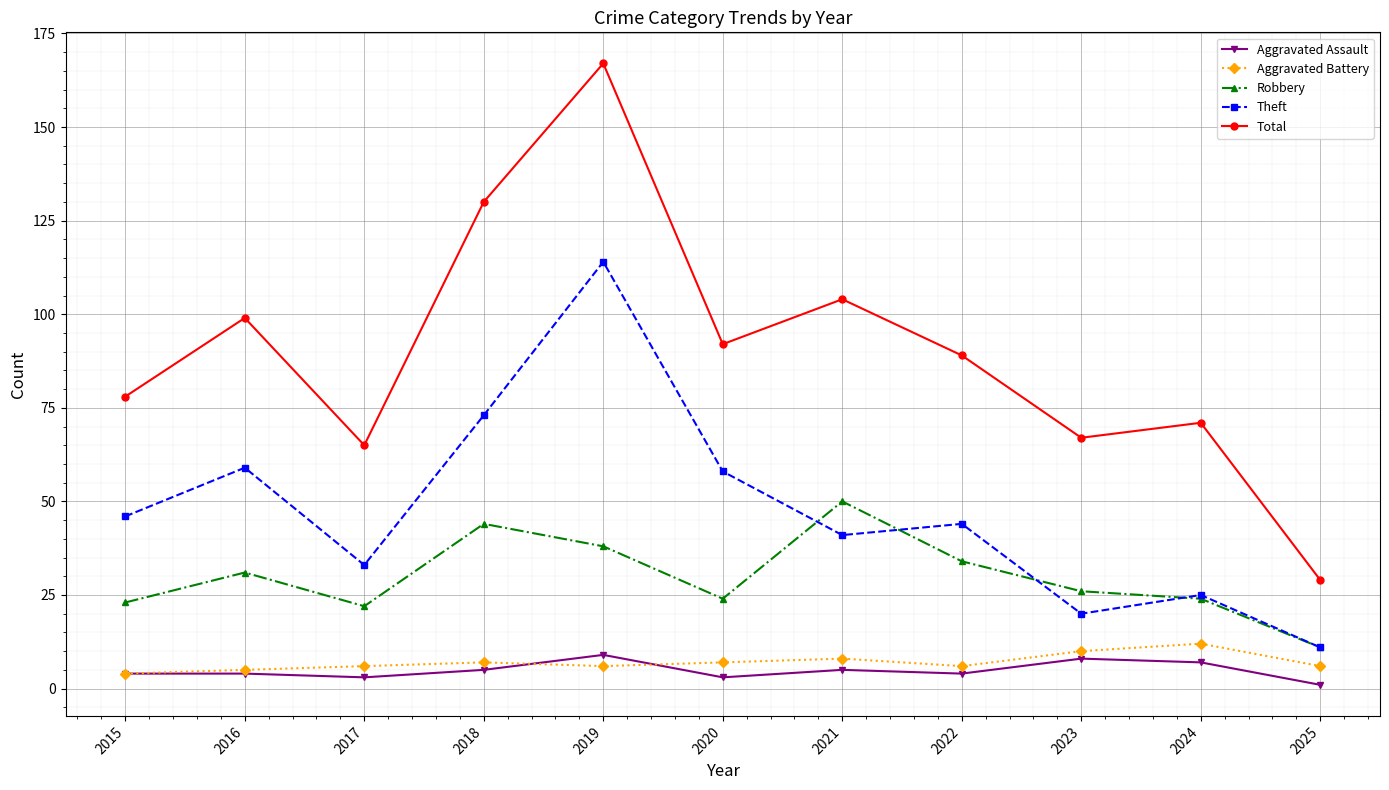

Does the chart display data point markers on the line(s)?

Yes